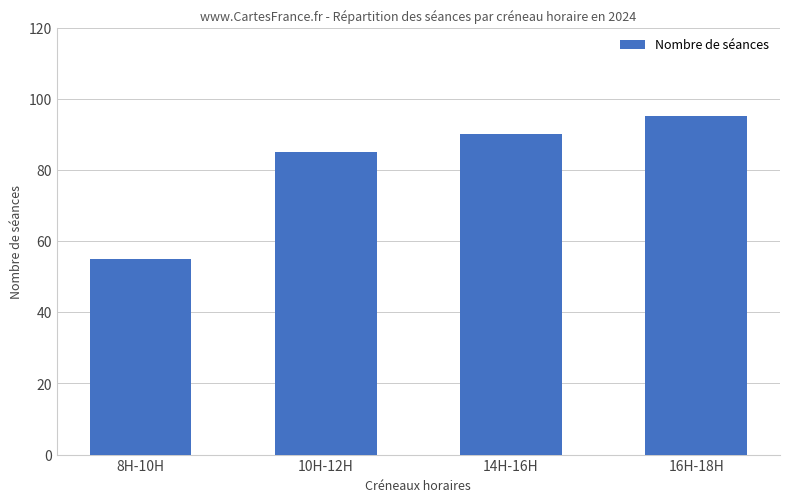

Between 10H-12H and 16H-18H, which is larger?

16H-18H